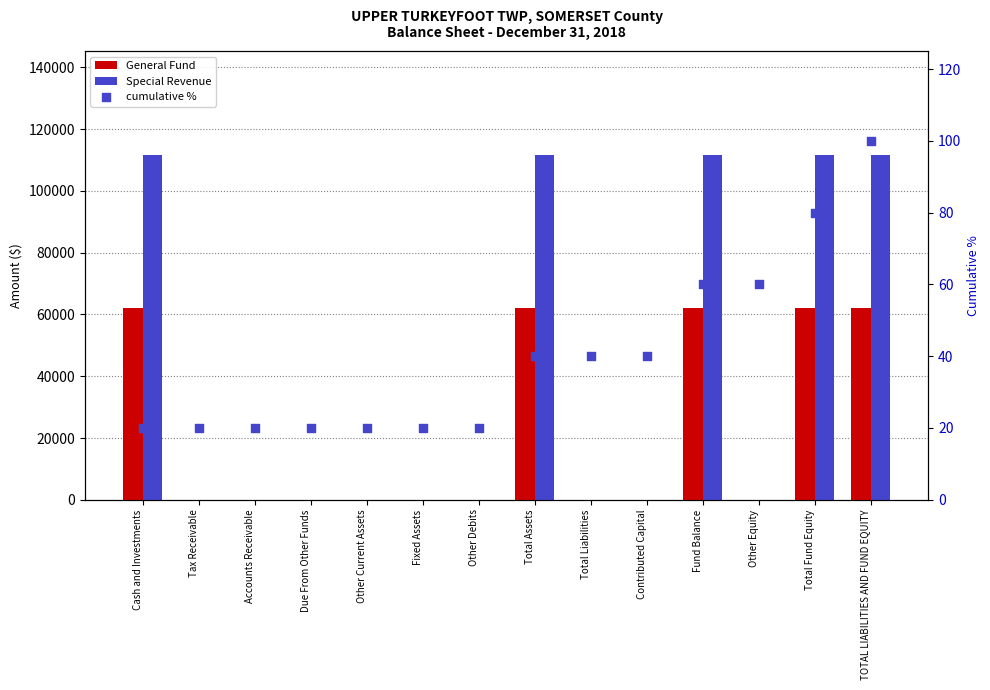

Which series reaches the minimum Y coordinate?

General Fund